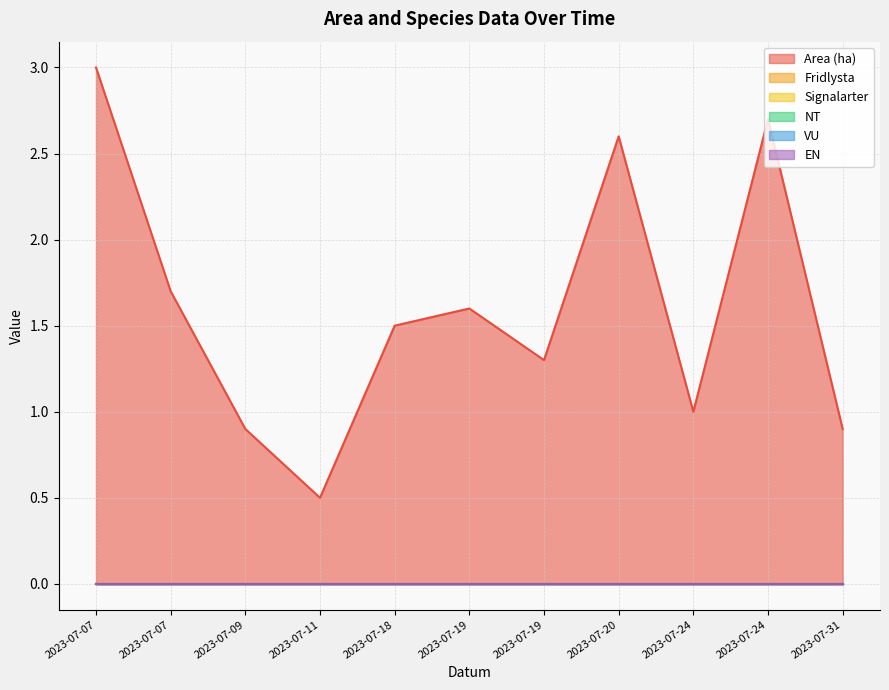

Reading left to right, list all the values displayed in this chart.

Area (ha): 3.0	1.7	0.9	0.5	1.5	1.6	1.3	2.6	1.0	2.7	0.9
Fridlysta: 0.0	0.0	0.0	0.0	0.0	0.0	0.0	0.0	0.0	0.0	0.0
Signalarter: 0.0	0.0	0.0	0.0	0.0	0.0	0.0	0.0	0.0	0.0	0.0
NT: 0.0	0.0	0.0	0.0	0.0	0.0	0.0	0.0	0.0	0.0	0.0
VU: 0.0	0.0	0.0	0.0	0.0	0.0	0.0	0.0	0.0	0.0	0.0
EN: 0.0	0.0	0.0	0.0	0.0	0.0	0.0	0.0	0.0	0.0	0.0